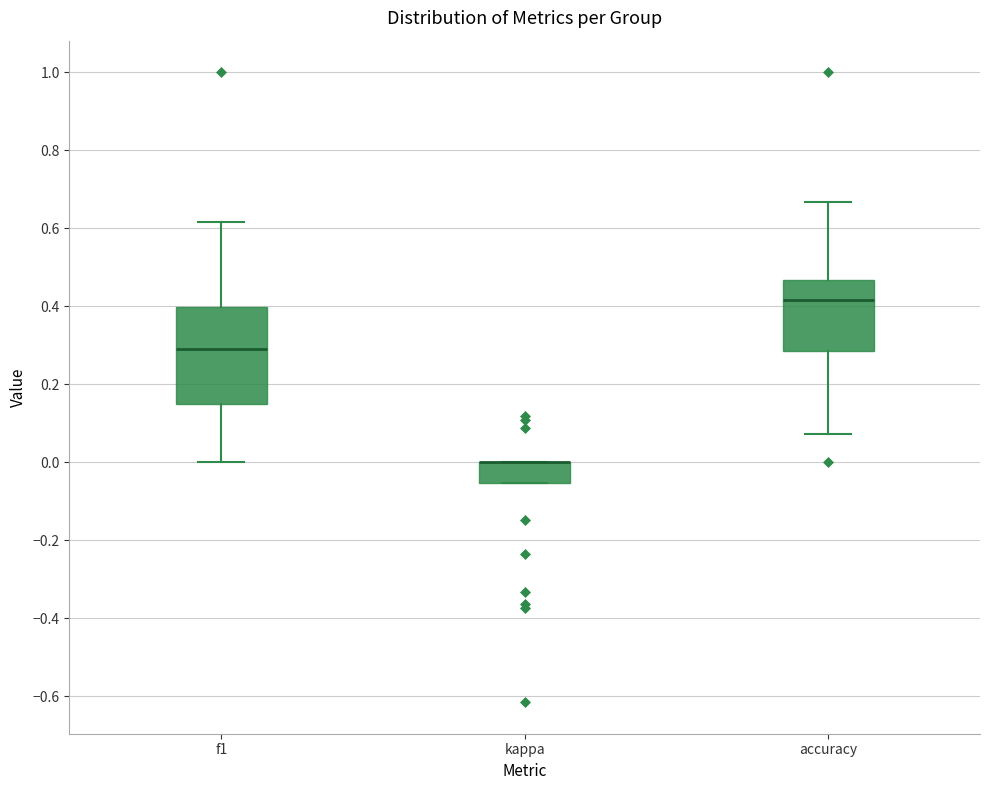

Which box is the tallest, from its lower edge to its upper edge?

f1